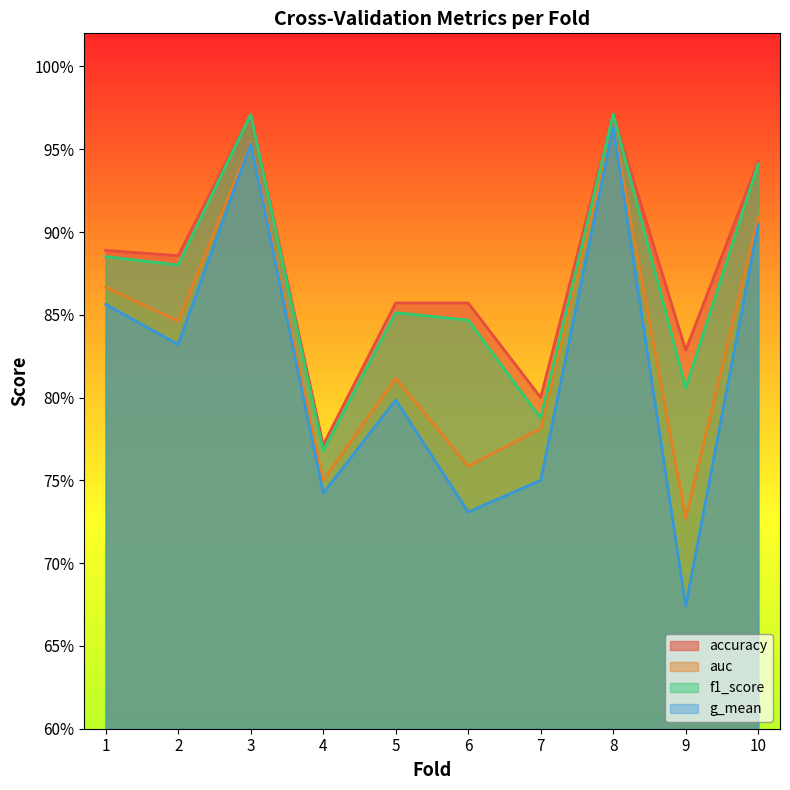

Which series has the largest total across all categories?

accuracy